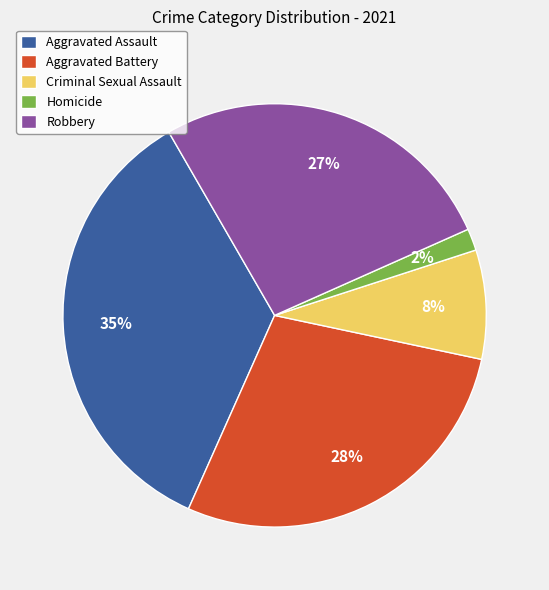

Which category has the biggest portion of the pie?

Aggravated Assault